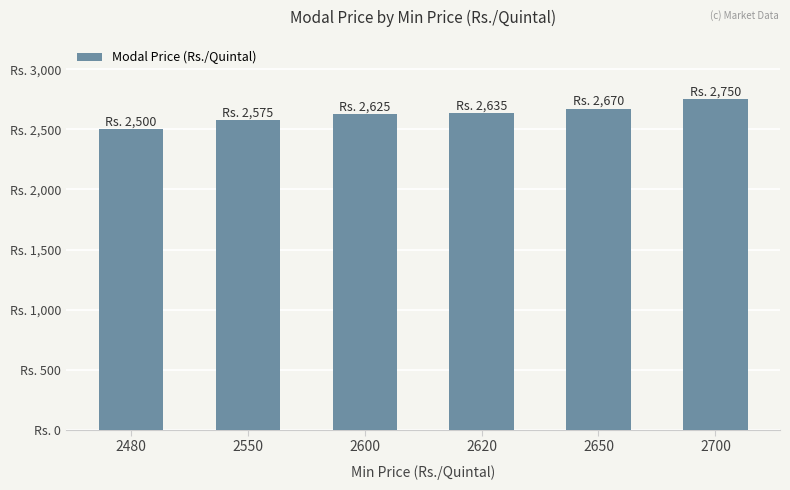

Are the bars horizontal?

No